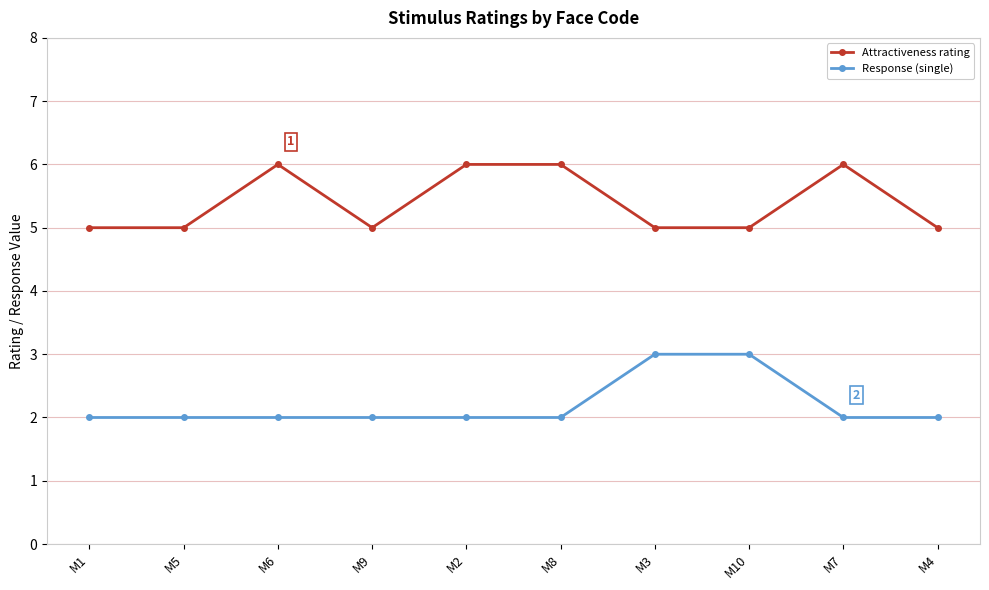

What position from the right is M5?

9